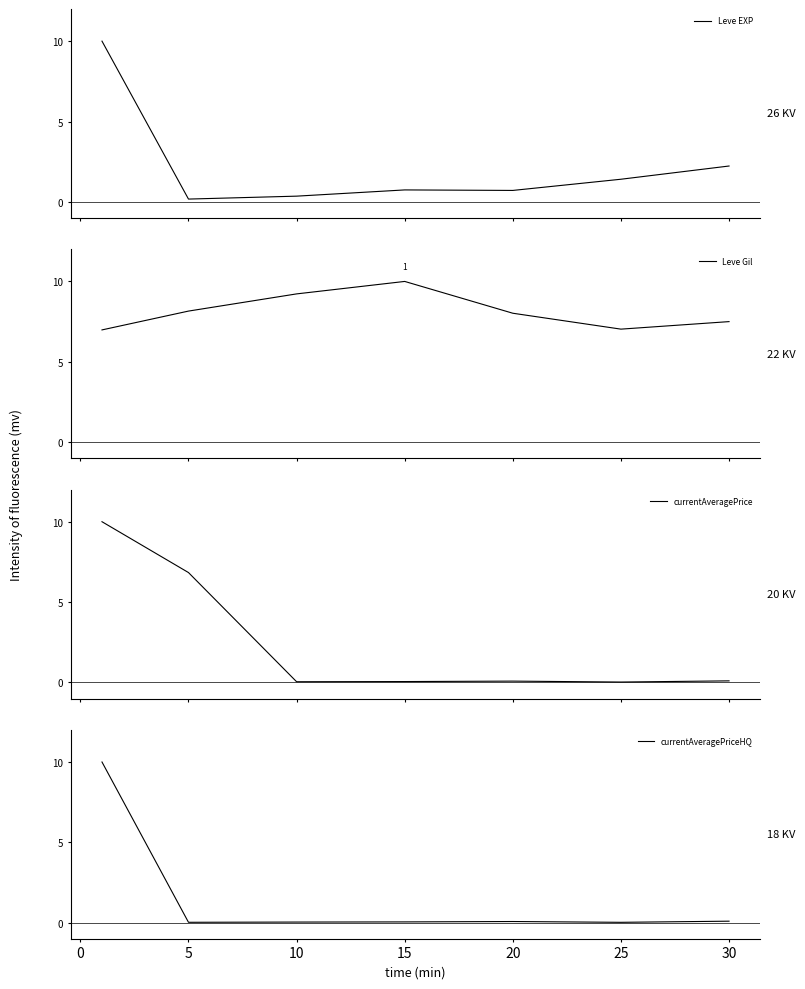

What is the maximum value for currentAveragePrice?

10.0